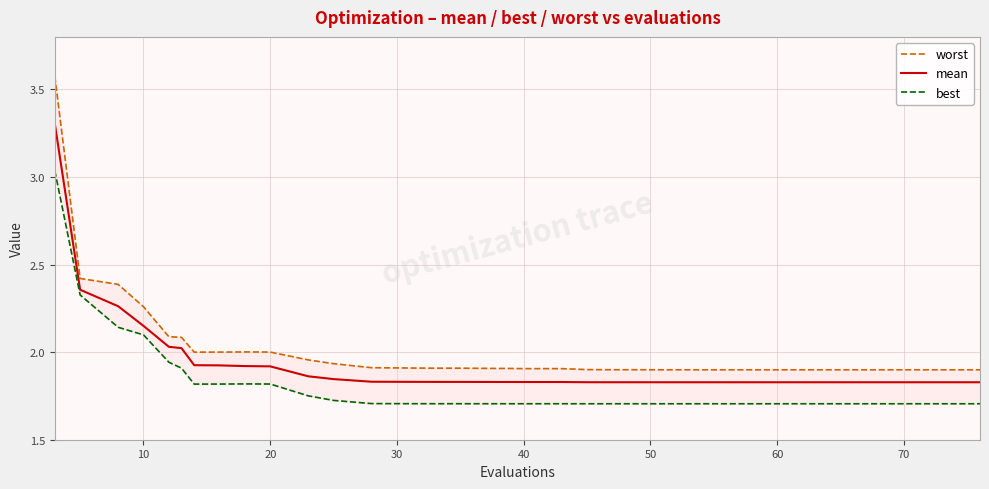

What is the minimum value shown in the chart?

1.7